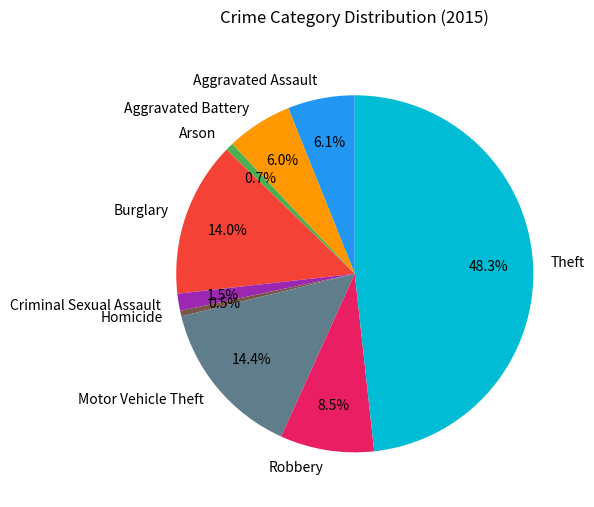

Is there any slice that represents more than half of the pie?

No